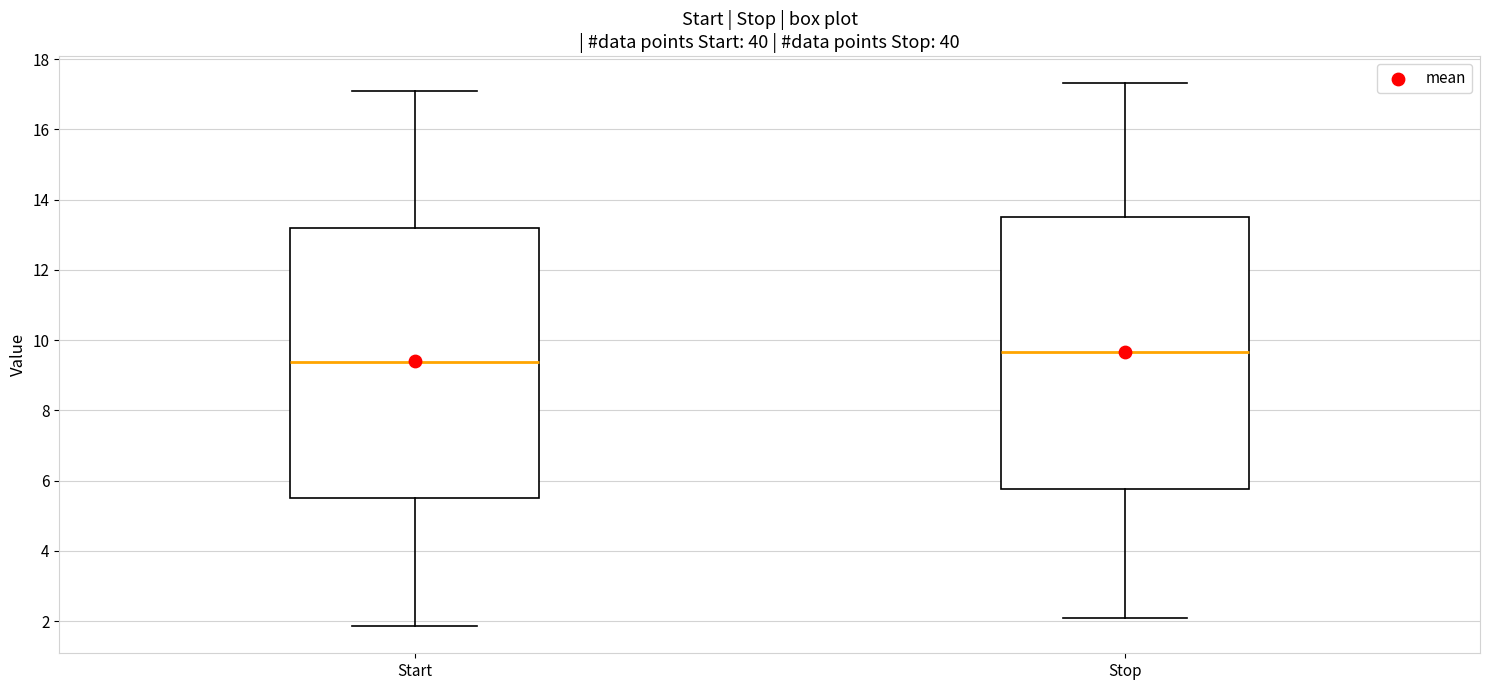

Reading left to right, transcribe this box plot: for each box, give where its median line is, the range the box spans, and where its two whiskers end, as read against the y-axis. The values are not printed on the chart, so give them approximately, as read against the axis.

Start: median 9.4, box 5.6 to 13.2, whiskers 1.8 to 17.2
Stop: median 9.6, box 5.8 to 13.6, whiskers 2.2 to 17.4